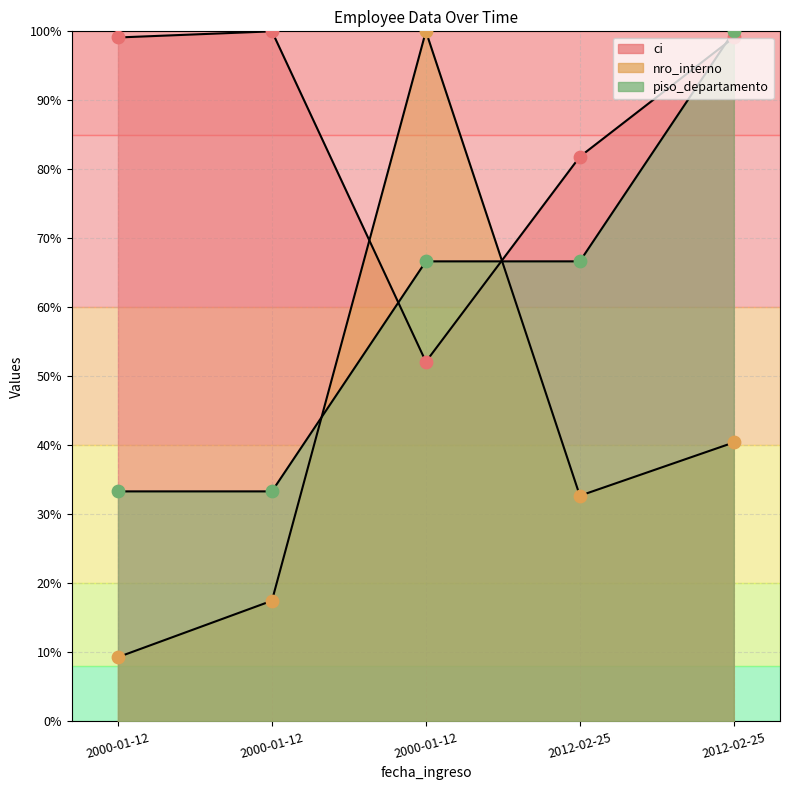

What is the total value across all series at 2000-01-12?

1.4